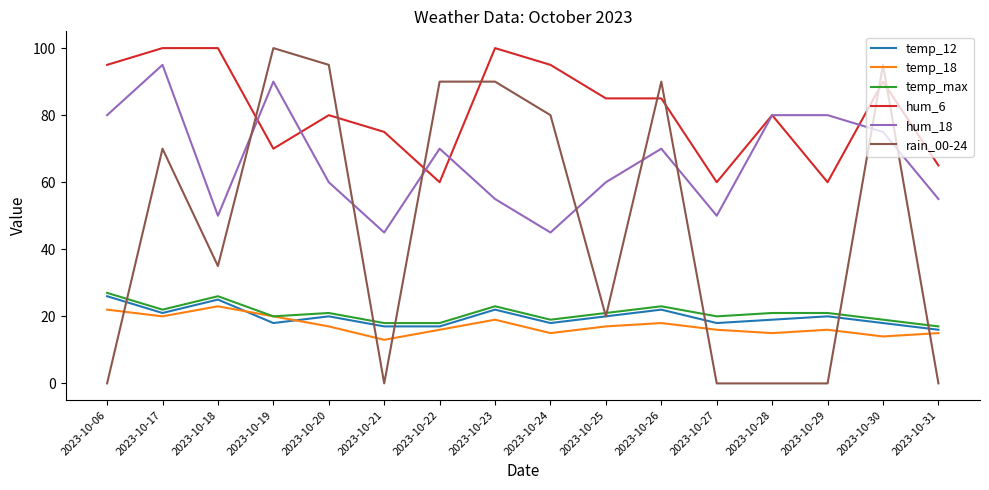

How many temp_12 values are between 18 and 22?

11